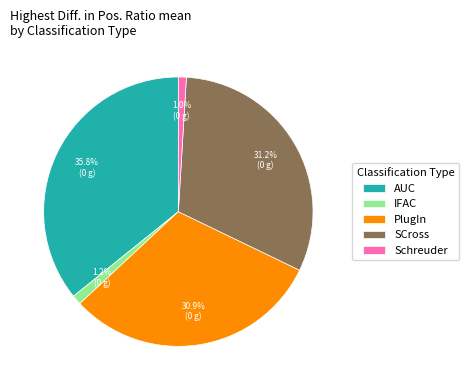

To the nearest percent, what percentage of the pie is IFAC?

1%